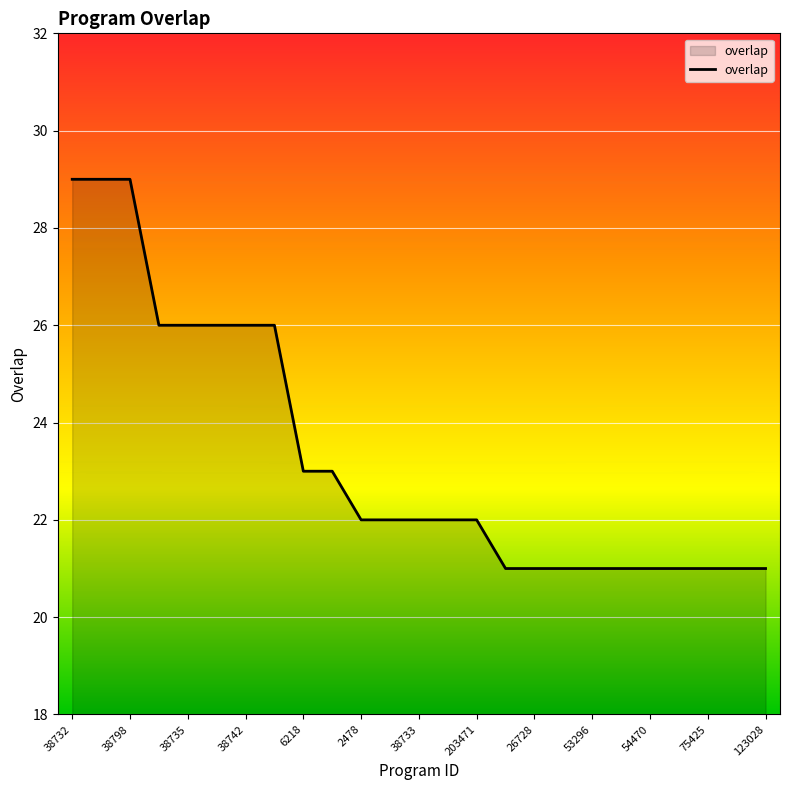

How many lines are shown in the chart?

1